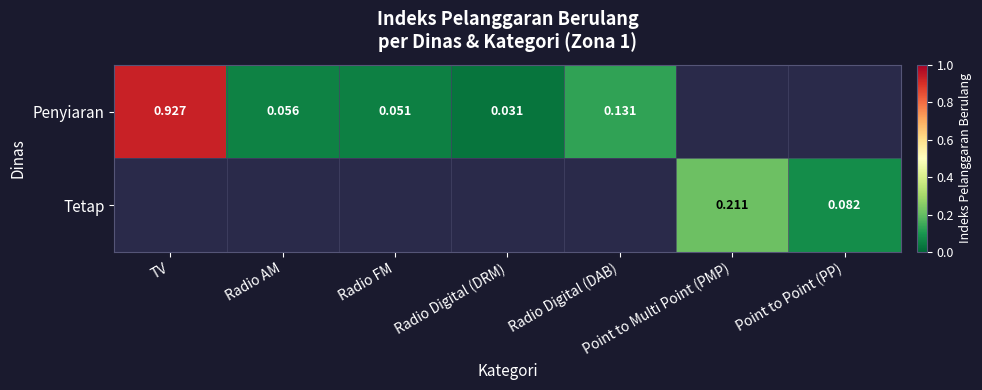

Rank the series by their average value, from highest to lowest.

Penyiaran, Tetap